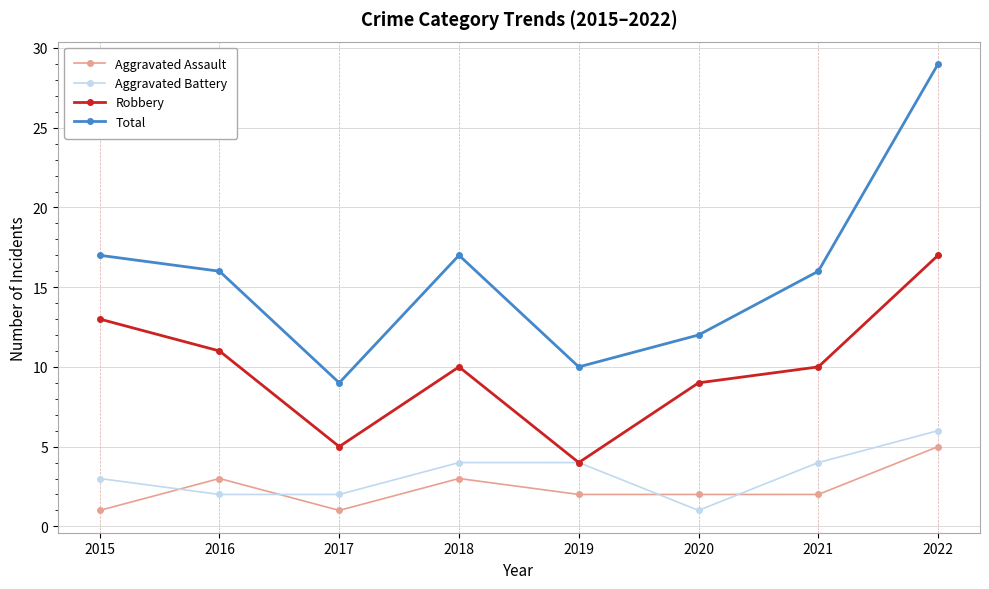

Is the value of Aggravated Battery at 2018 greater than the value of Total at 2019?

No